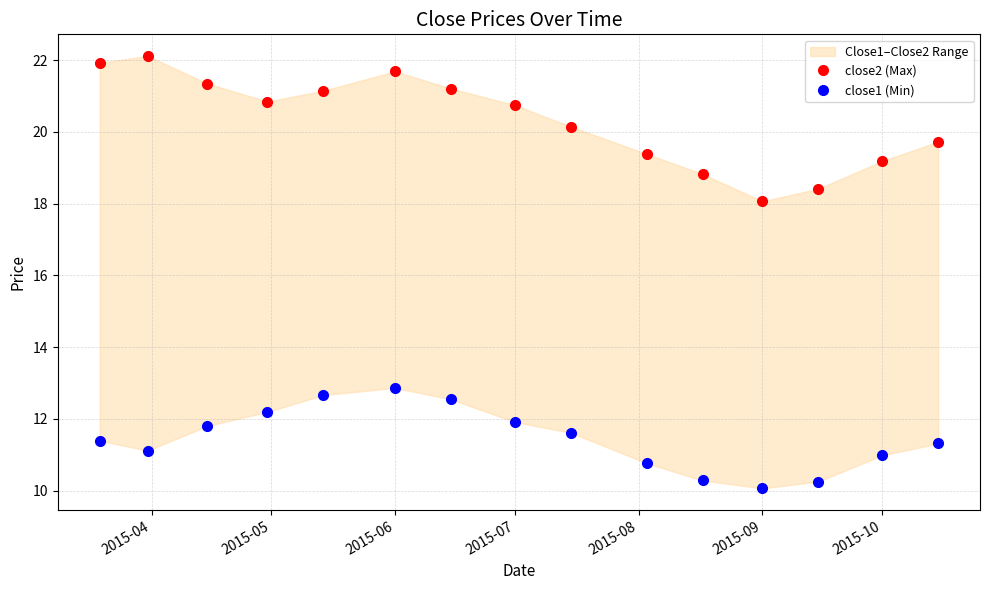

Which series has the widest spread of values?

close2 (Max)